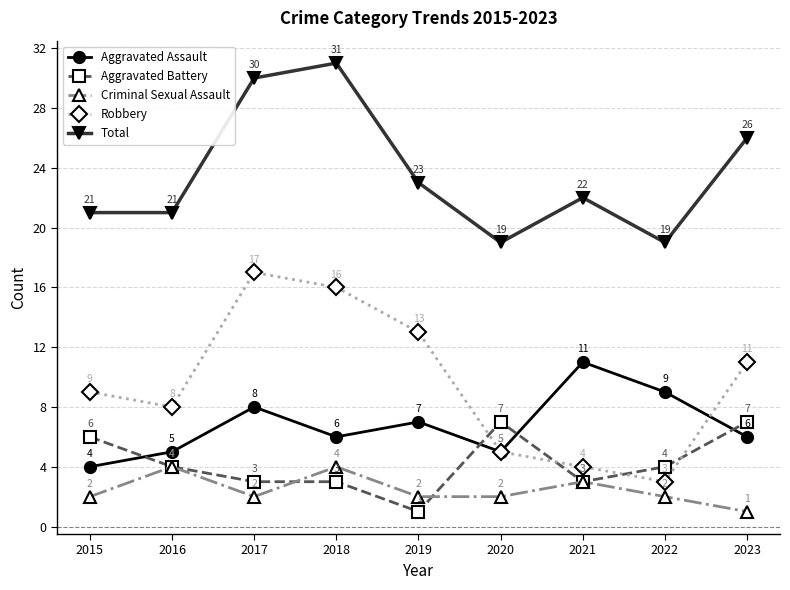

Rank the categories by Robbery value from lowest to highest.

2022, 2021, 2020, 2016, 2015, 2023, 2019, 2018, 2017